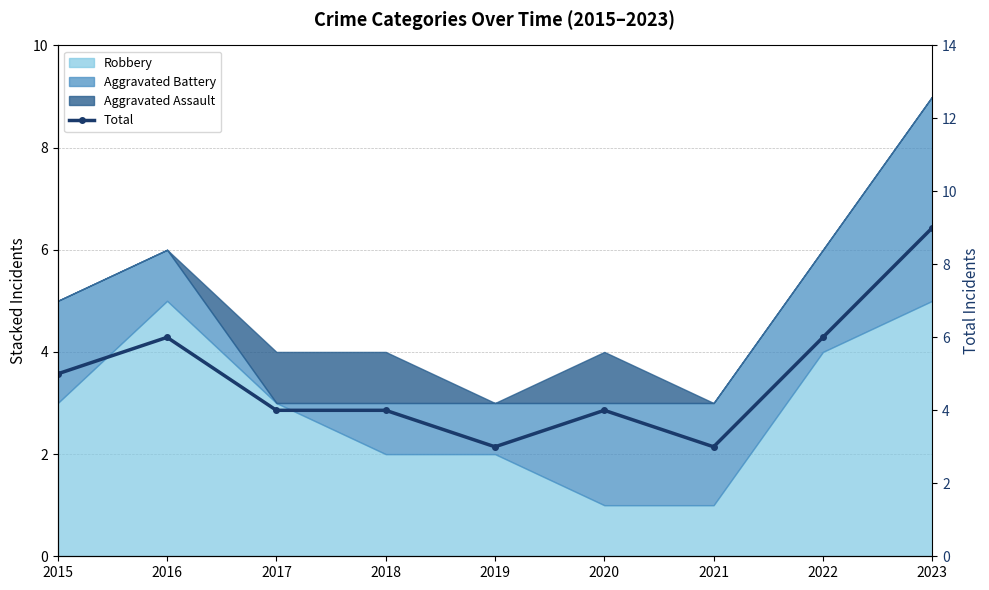

What is the value of the 9th point from the left?

9